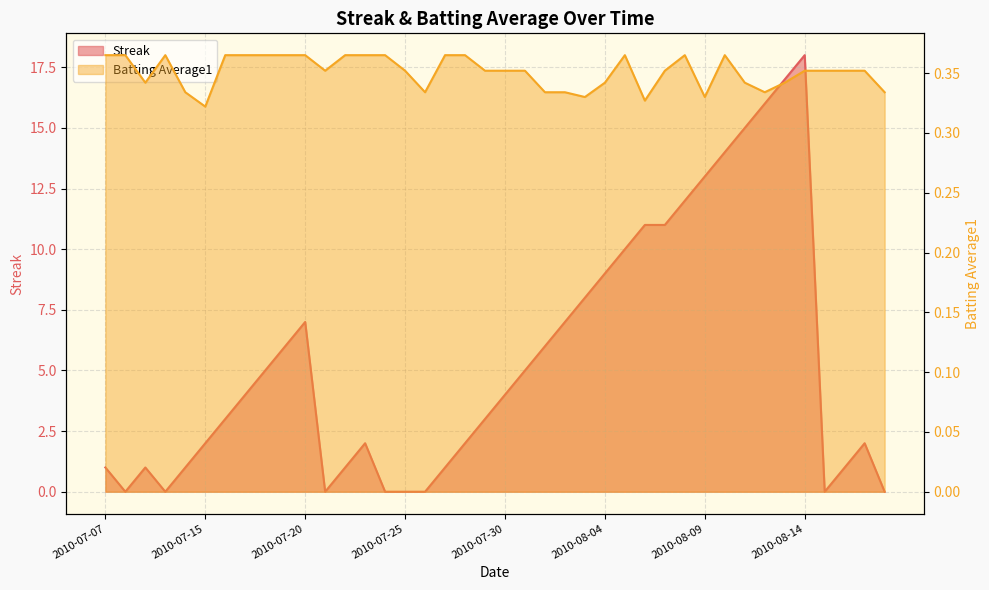

What is the label of the 9th point from the right?

2010-08-10